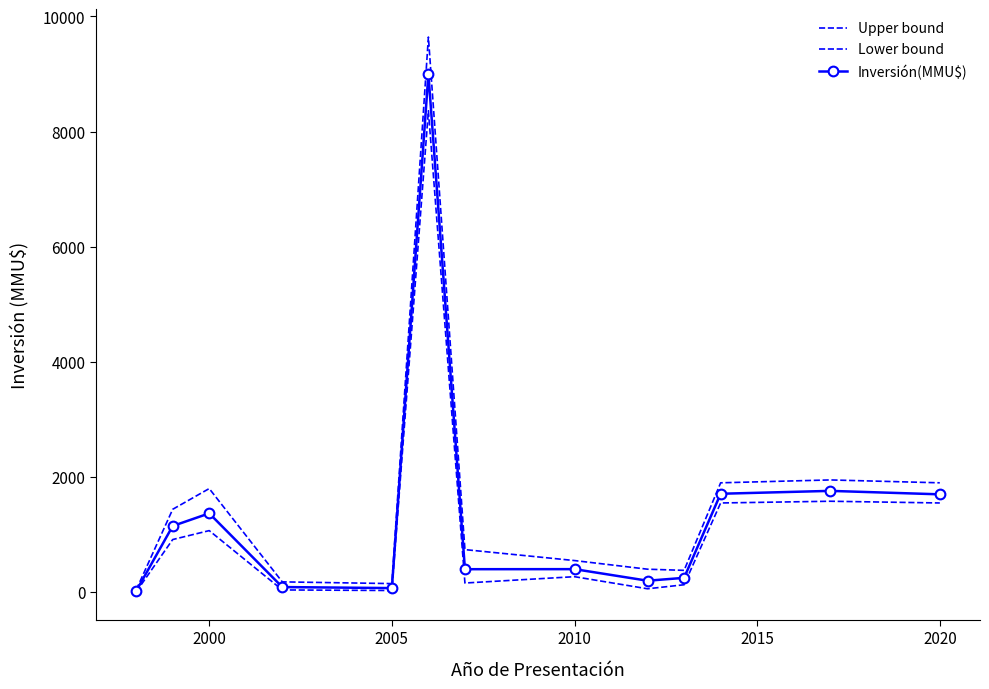

What are all the series names shown in the legend?

Upper bound, Lower bound, Inversión(MMU$)